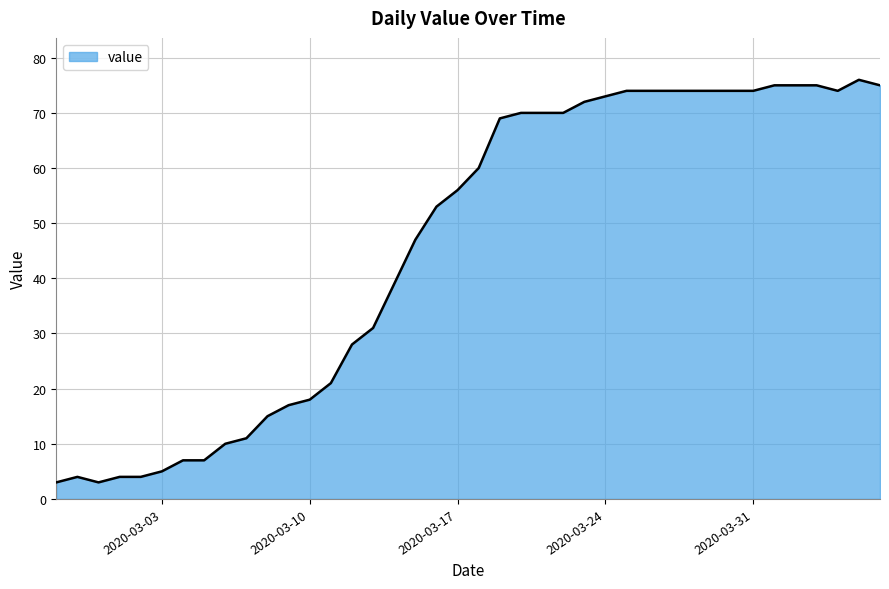

What is the minimum value shown in the chart?

3